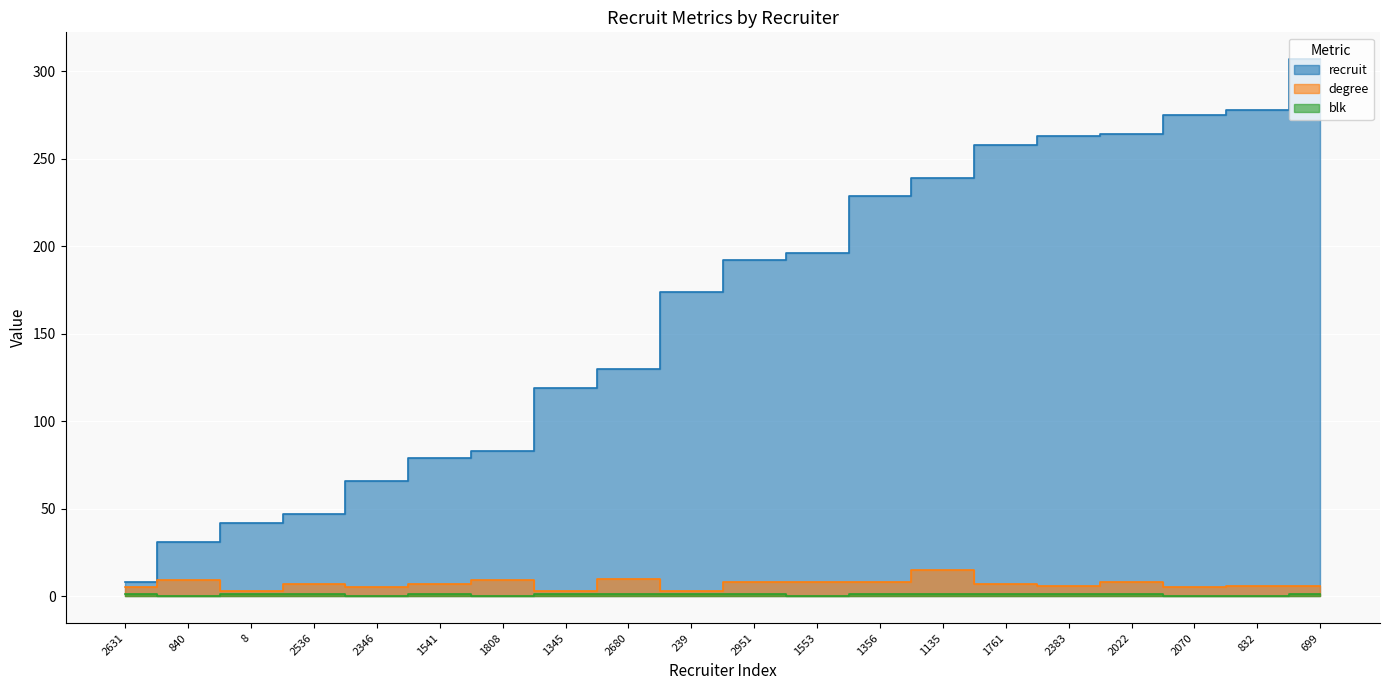

Where is recruit nearest to the value 157?

239